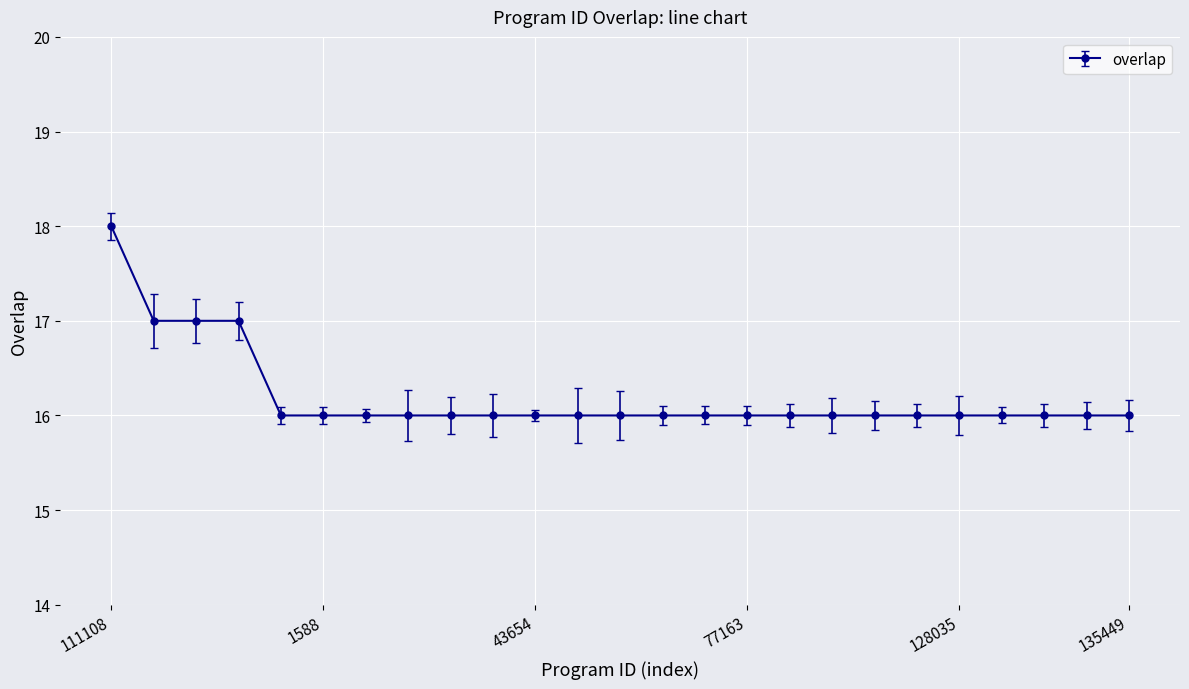

What is the sum of all values?

405